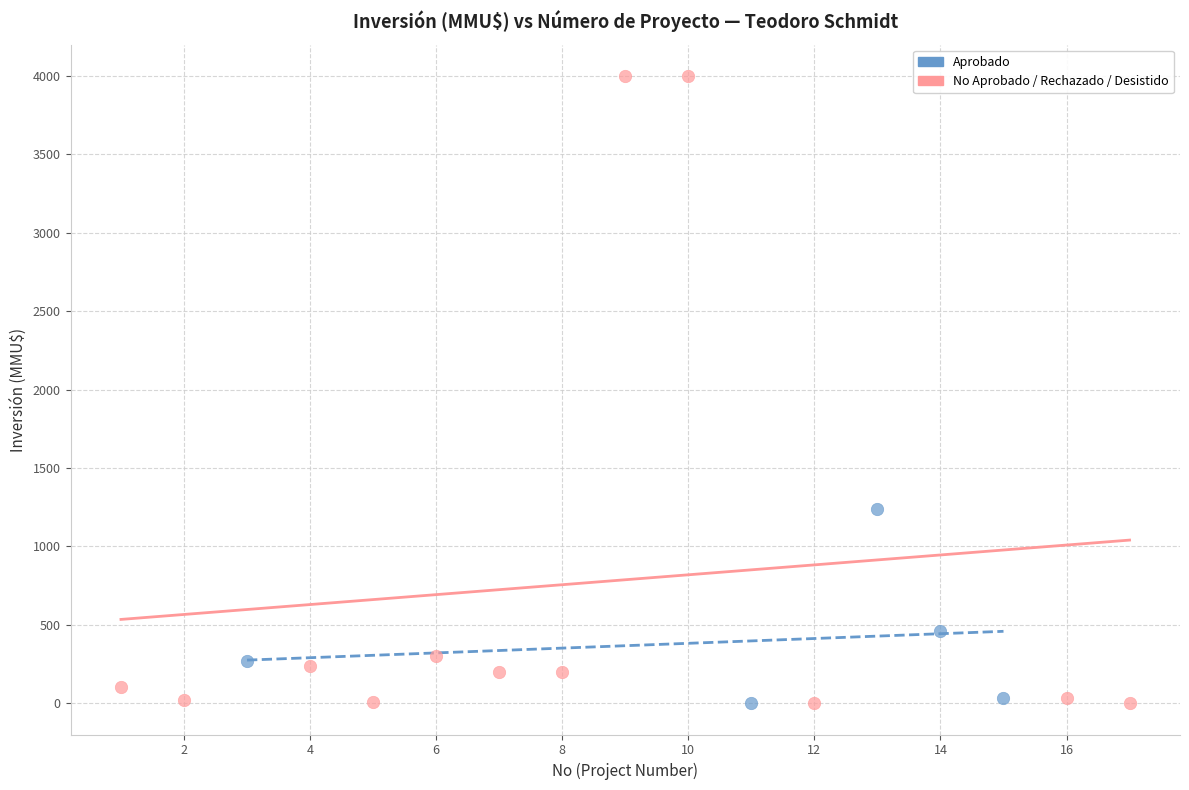

Which series contains the highest Y value?

No Aprobado / Rechazado / Desistido